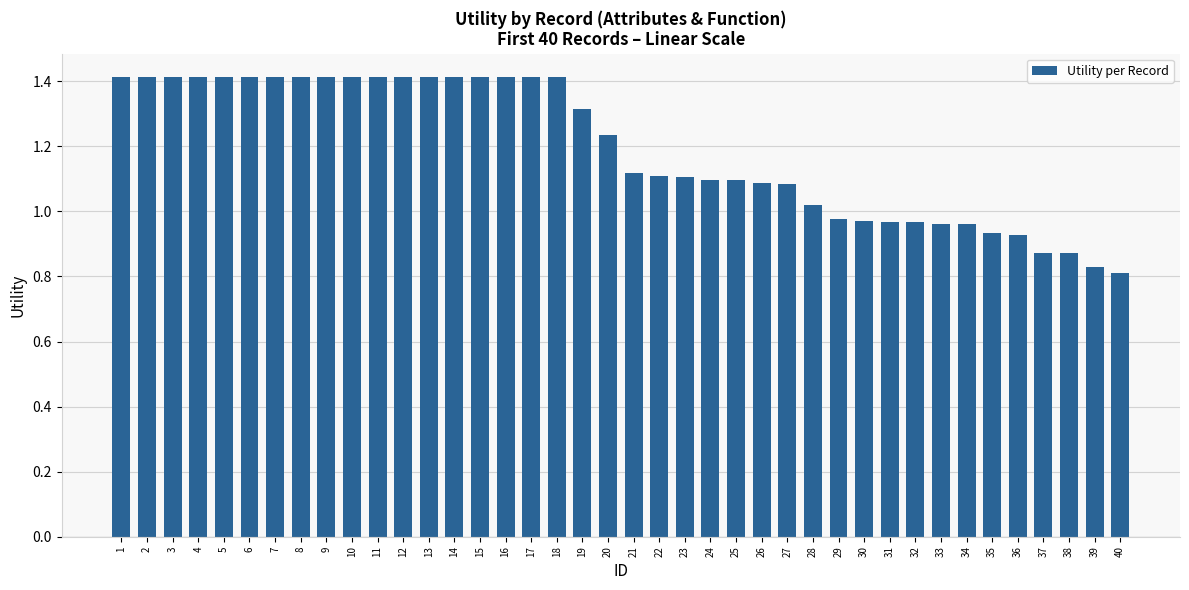

Between 39 and 25, which is larger?

25